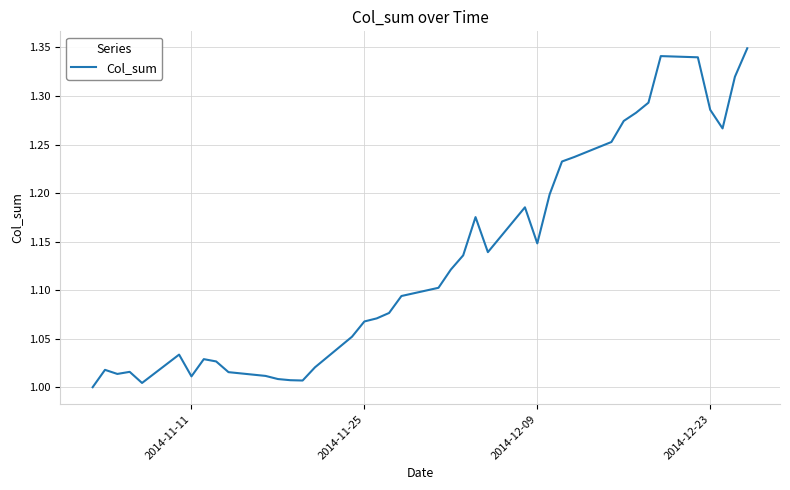

What is the difference between the maximum and minimum values?

0.3